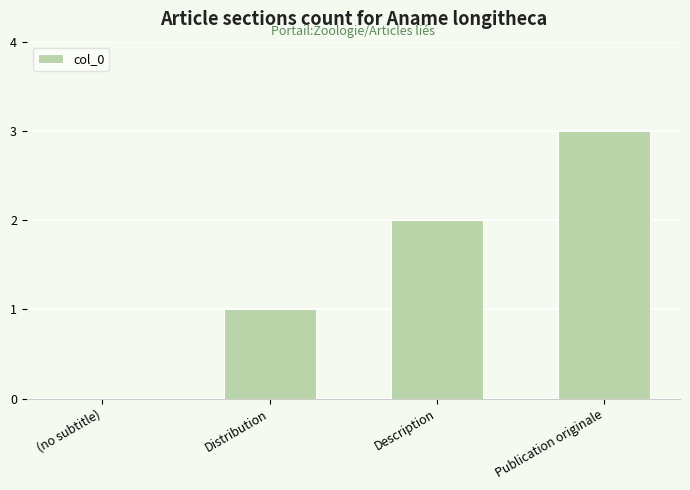

The value at (no subtitle) is 2. True or false?

False